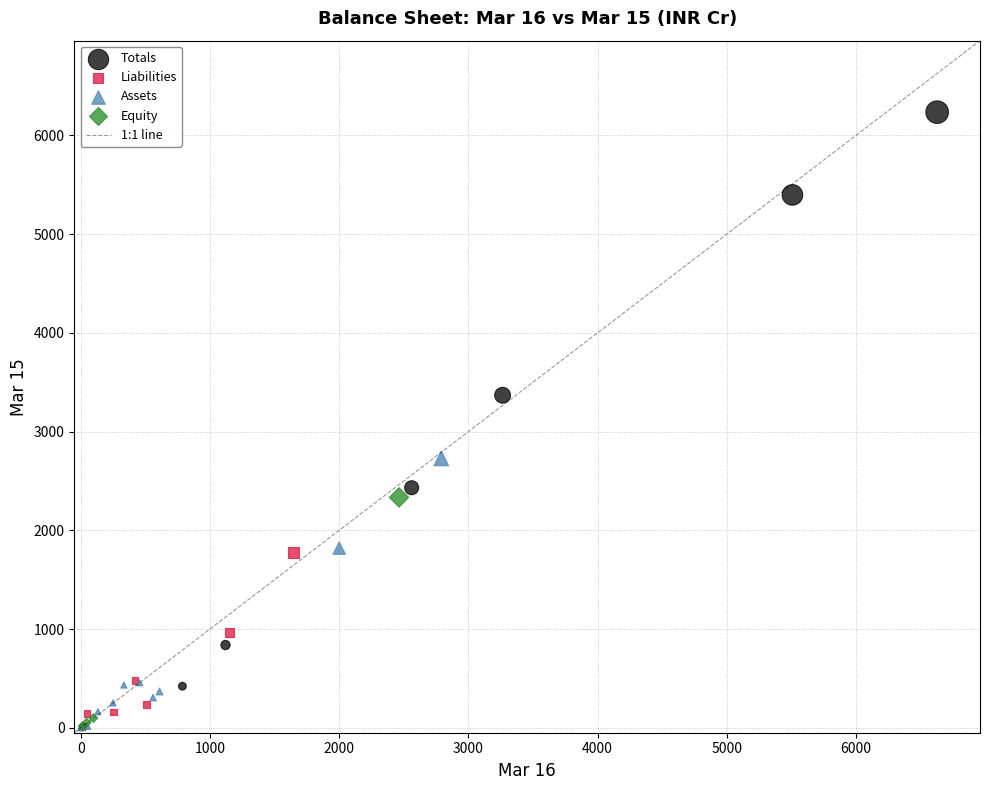

Which series reaches the maximum Y coordinate?

Totals